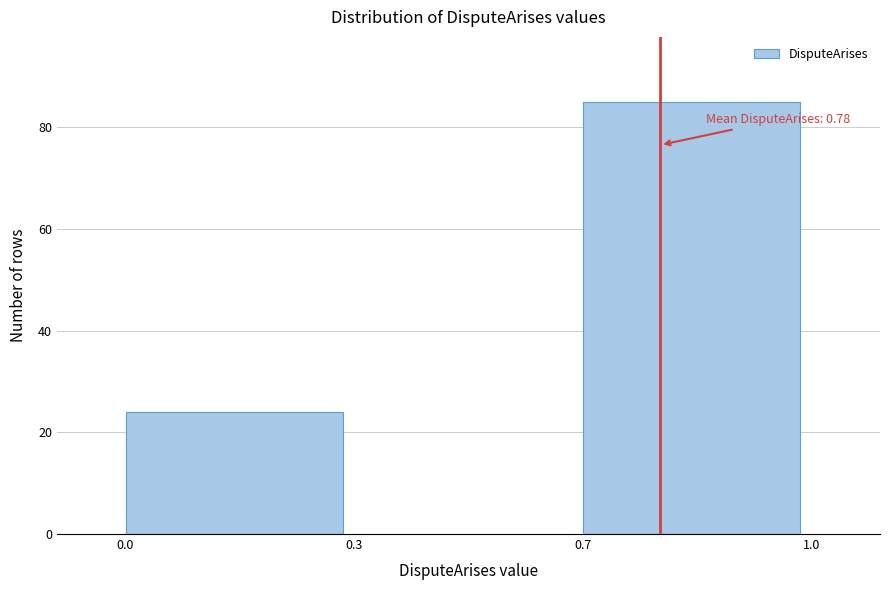

Reading left to right, list all the values displayed in this chart.

0.0=24	0.3=0	0.7=85